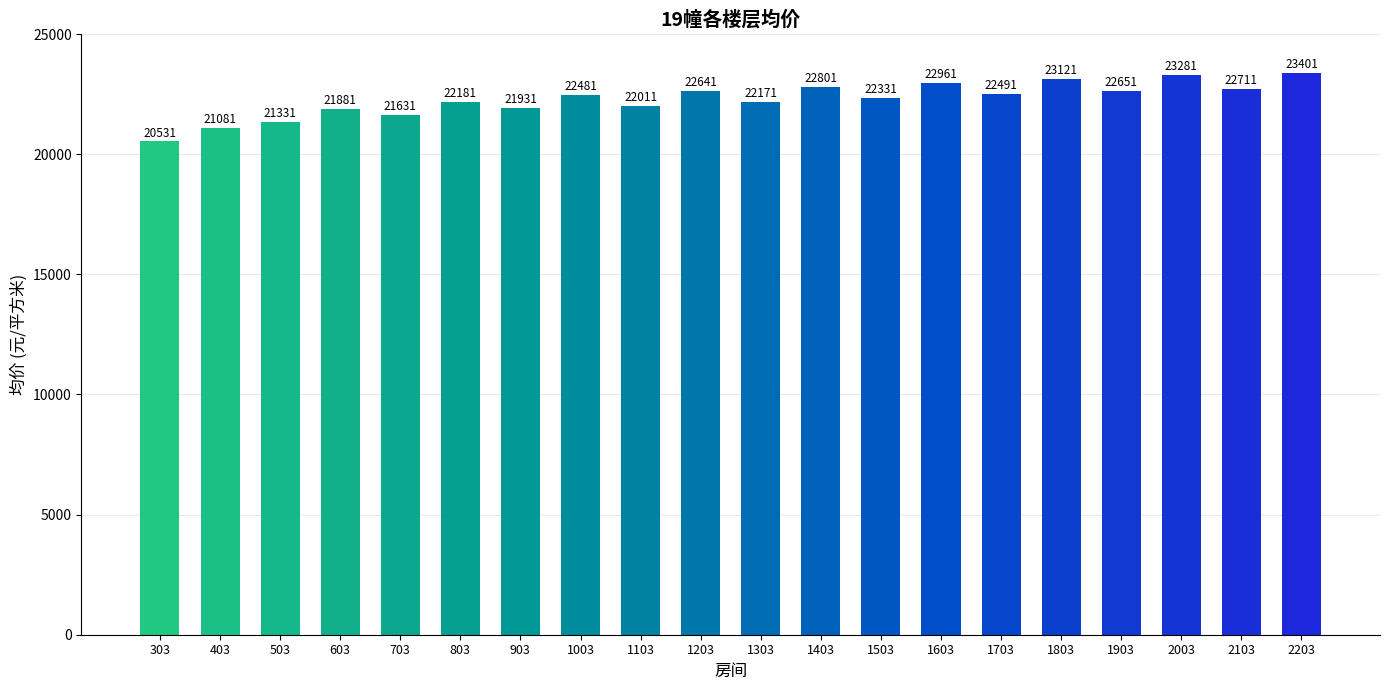

What is the value of the 16th bar from the left?

23121